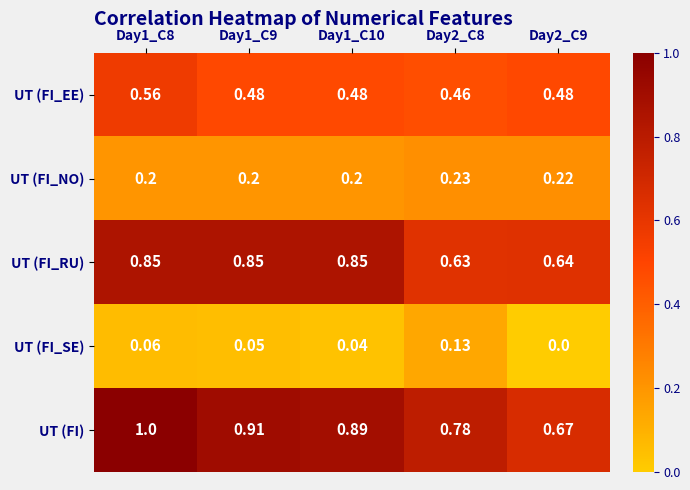

Which series changed the most between Day1_C8 and Day2_C9?

UT (FI)